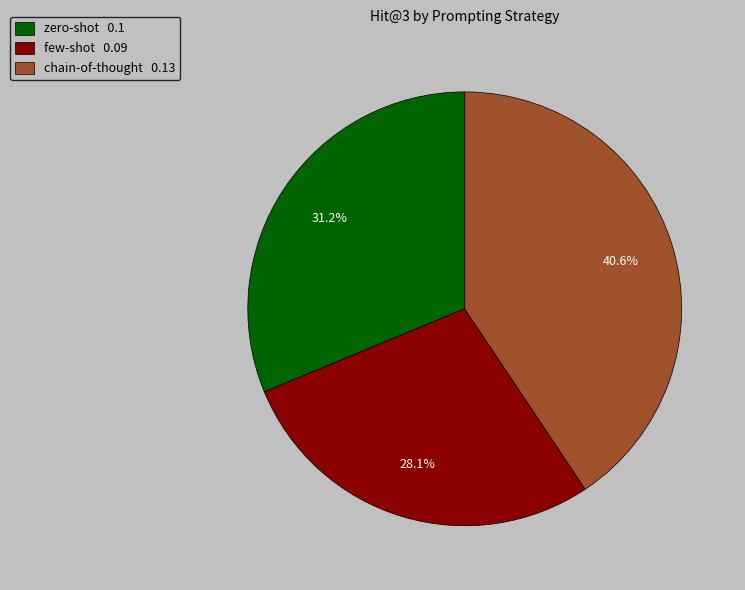

Does any single category account for the majority?

No